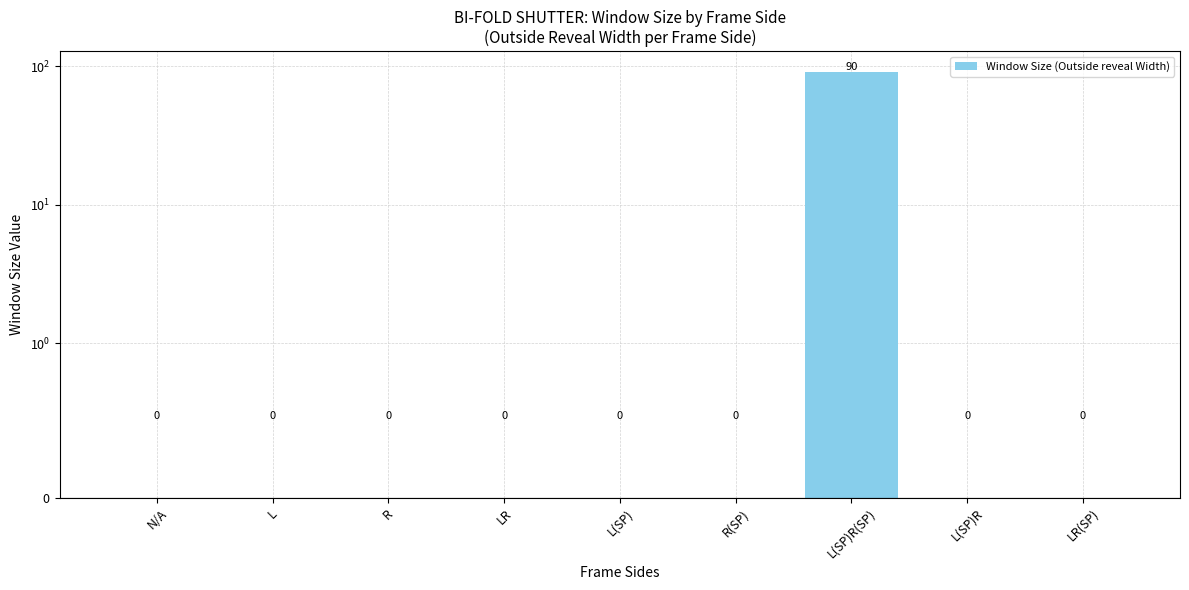

Reading left to right, list all the values displayed in this chart.

N/A=0	L=0	R=0	LR=0	L(SP)=0	R(SP)=0	L(SP)R(SP)=90	L(SP)R=0	LR(SP)=0